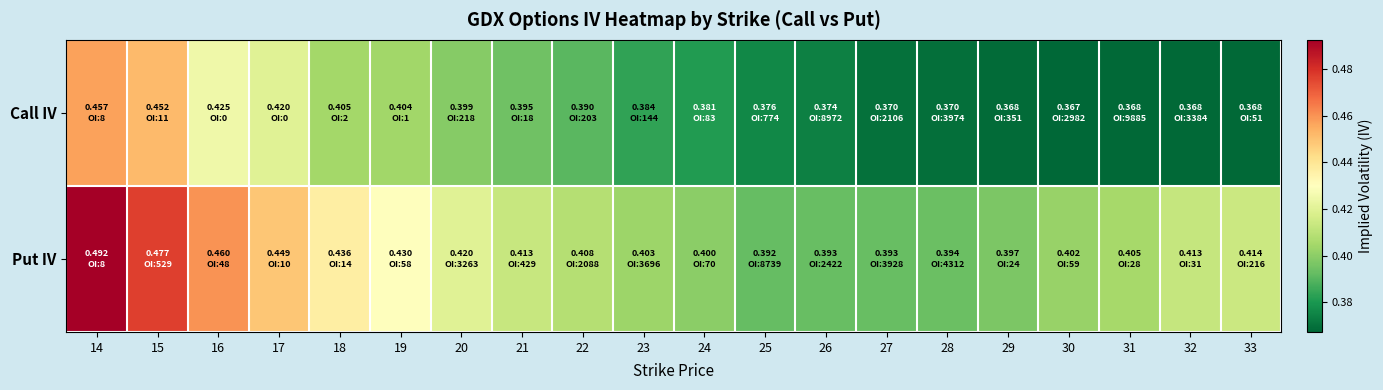

At which category does the chart reach its minimum across all series?

30